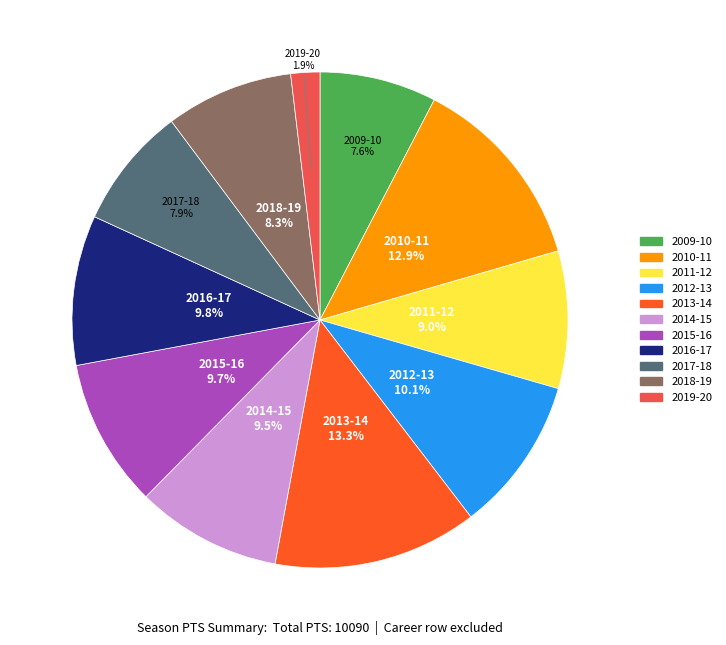

The 2017-18 slice represents 1% of the pie. True or false?

False